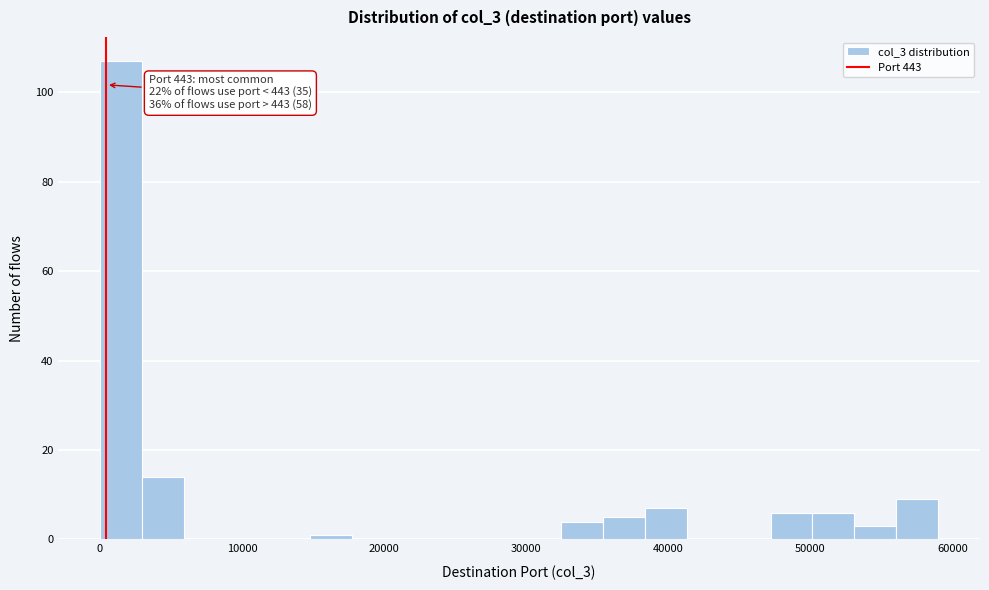

Around what value on the x-axis is the tallest bar? Give the approximate position of its centre, as read against the axis.

1000